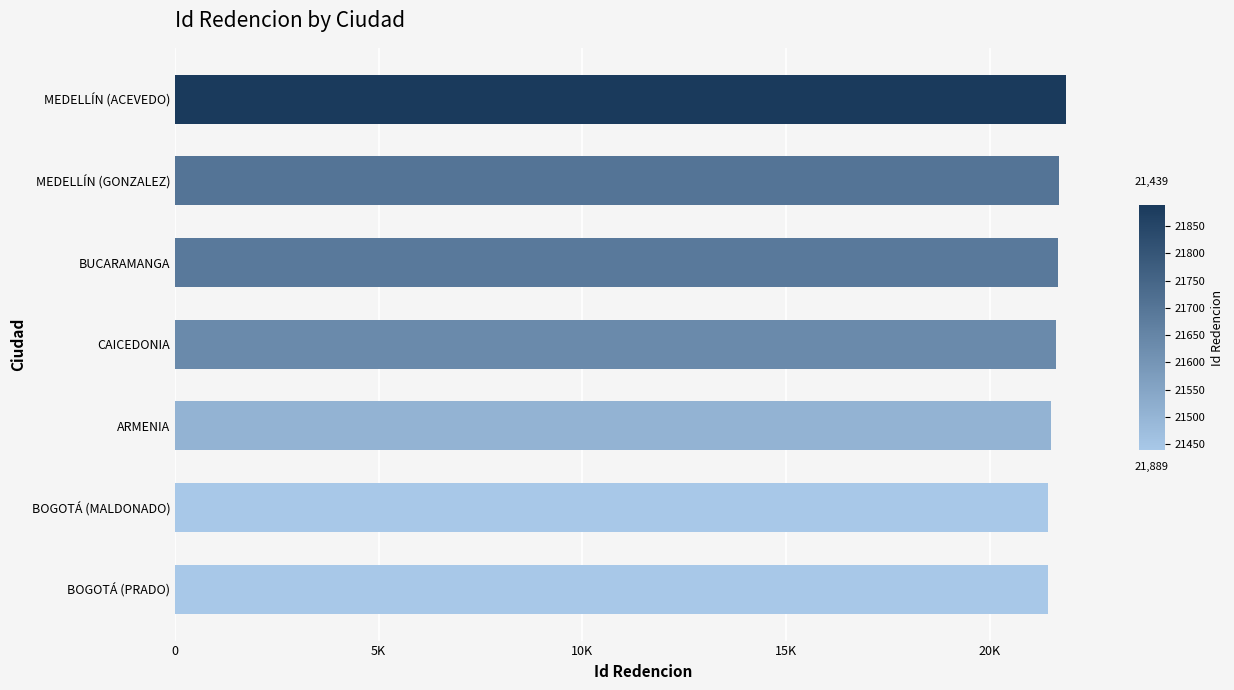

Are the bars grouped side by side (vs. stacked)?

No